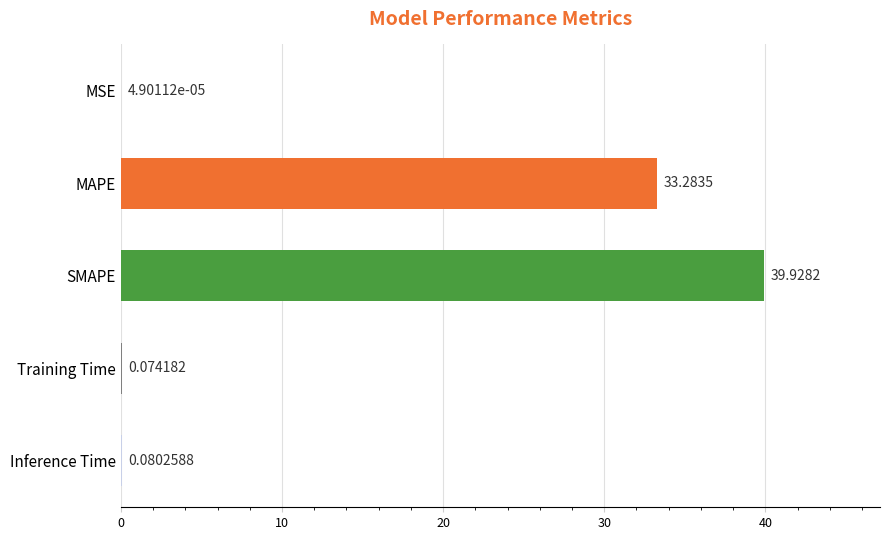

What is the sum of all values?

73.4